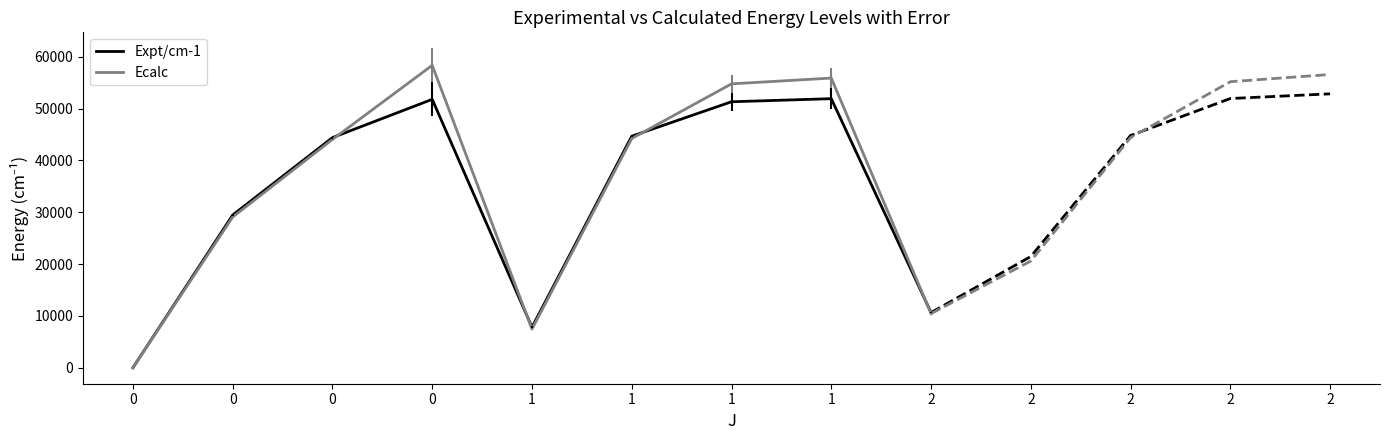

Rank the categories by Ecalc value from highest to lowest.

0, 1, 1, 1, 0, 0, 2, 1, 0